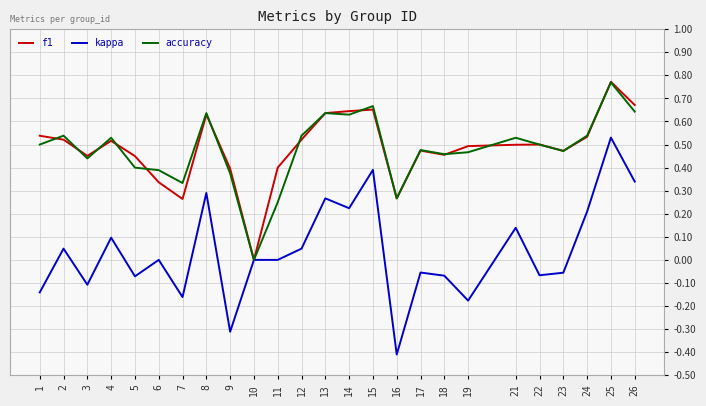

What is the total value across all series at 2?

1.1